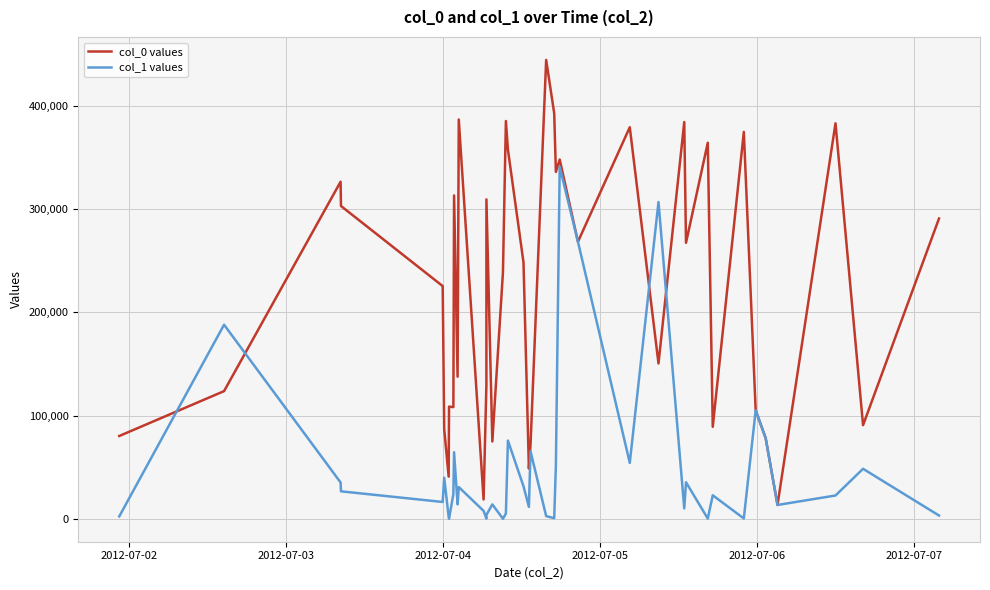

Rank the series by their maximum value, from highest to lowest.

col_0 values, col_1 values